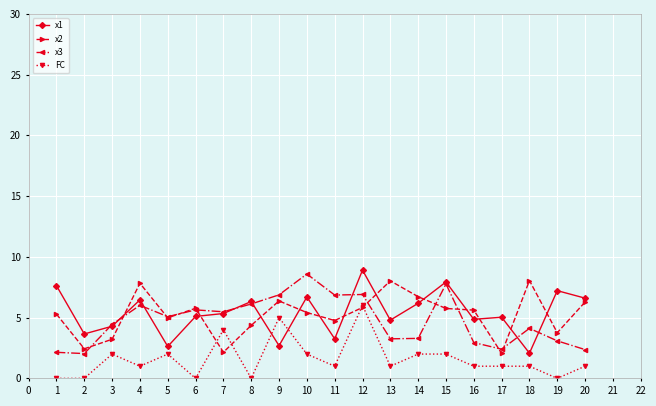

The value of x2 at 3 is 1.8. True or false?

False